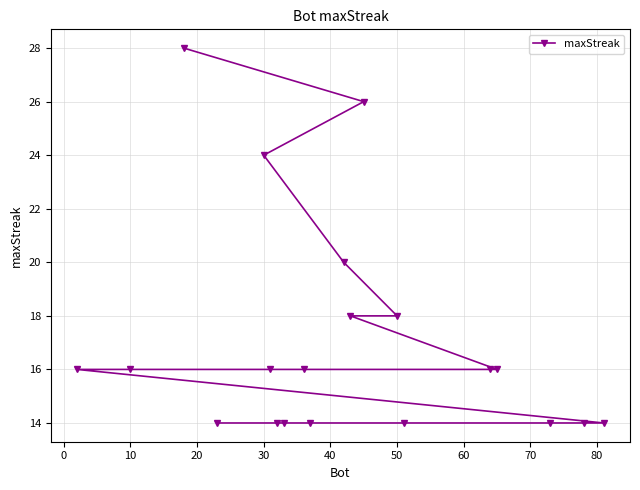

How many series are shown in this chart?

1